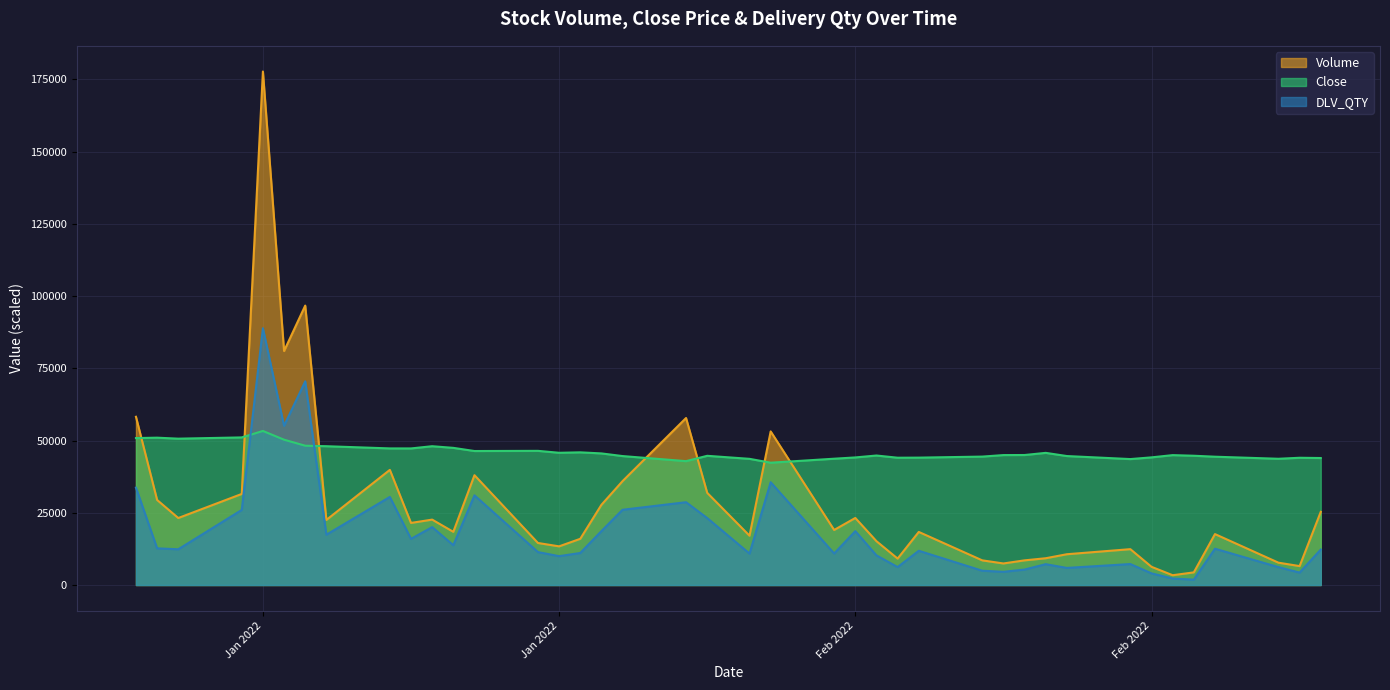

List the labels in order of Close value, largest first.

2022-01-04, 2022-01-03, 2021-12-30, 2021-12-29, 2021-12-31, 2022-01-05, 2022-01-06, 2022-01-07, 2022-01-12, 2022-01-13, 2022-01-10, 2022-01-11, 2022-01-17, 2022-01-14, 2022-01-19, 2022-01-18, 2022-02-10, 2022-01-20, 2022-02-09, 2022-02-08, 2022-02-16, 2022-02-02, 2022-02-17, 2022-01-25, 2022-02-11, 2022-01-21, 2022-02-07, 2022-02-18, 2022-02-15, 2022-02-01, 2022-02-04, 2022-02-03, 2022-02-22, 2022-02-23, 2022-01-31, 2022-02-21, 2022-01-27, 2022-02-14, 2022-01-24, 2022-01-28